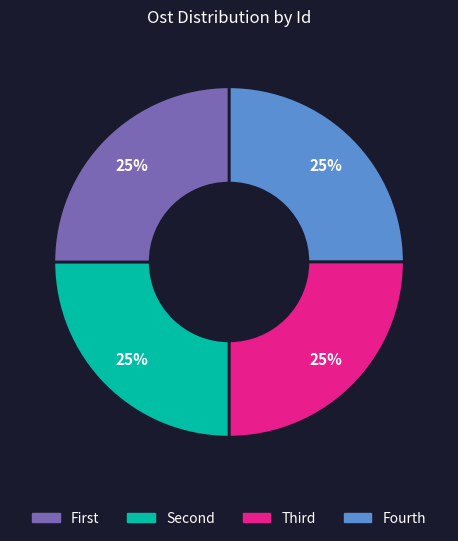

To the nearest percent, what percentage of the pie is Fourth?

25%